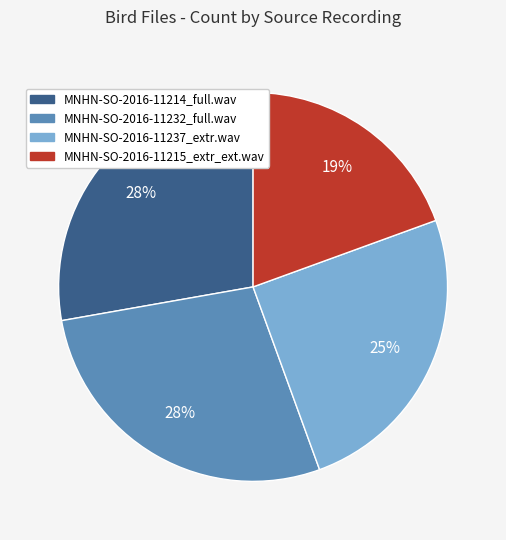

Which has a higher value, MNHN-SO-2016-11215_extr_ext.wav or MNHN-SO-2016-11237_extr.wav?

MNHN-SO-2016-11237_extr.wav